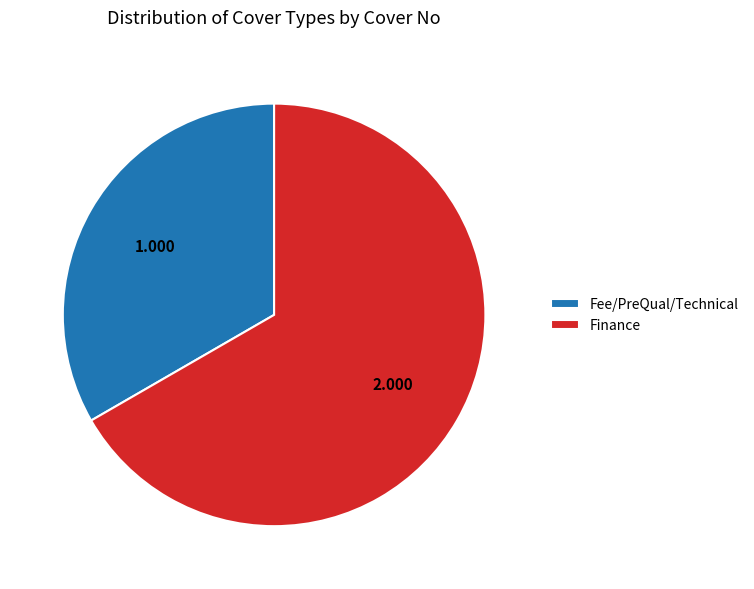

Is Finance the majority of the pie?

Yes